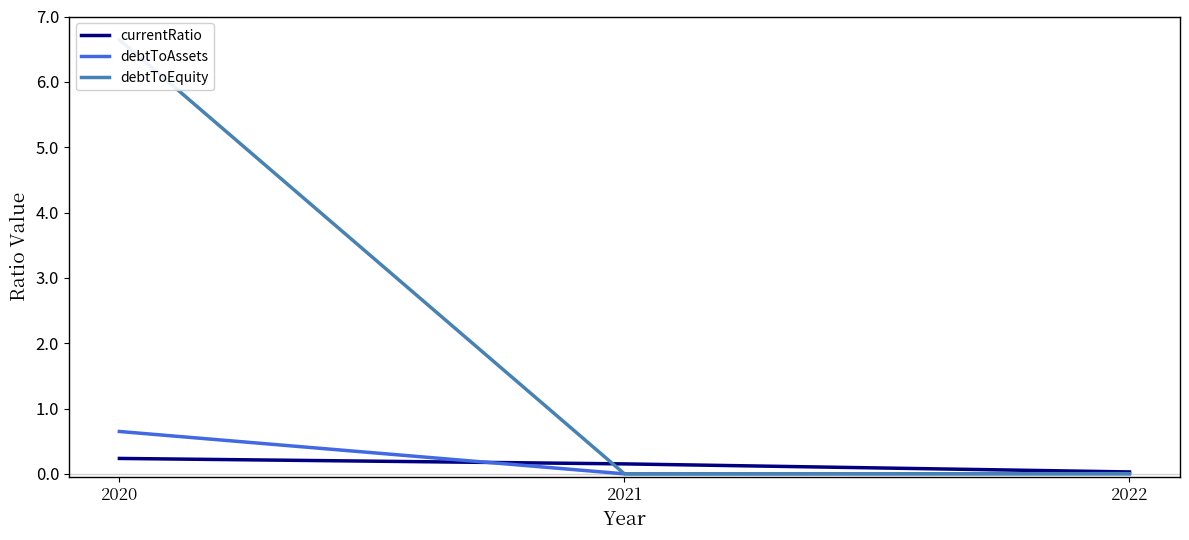

Count the number of data series in this chart.

3